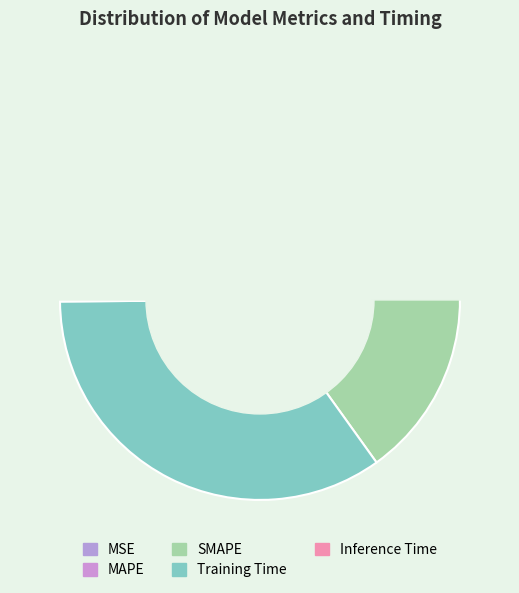

The Training Time slice represents 45% of the pie. True or false?

False